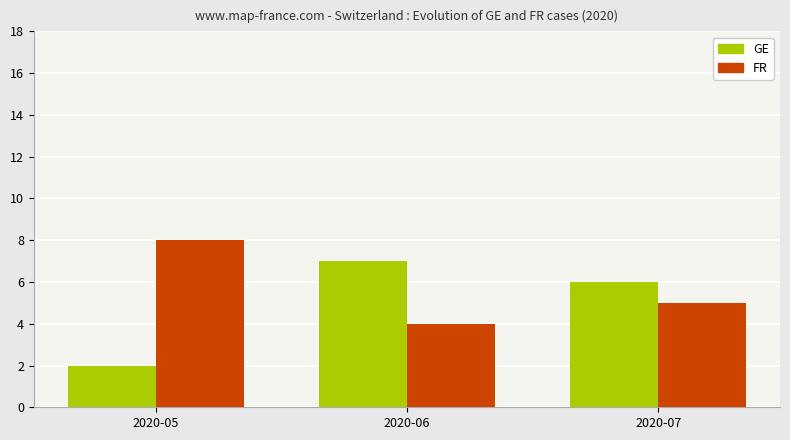

What is the sum of all GE values?

15